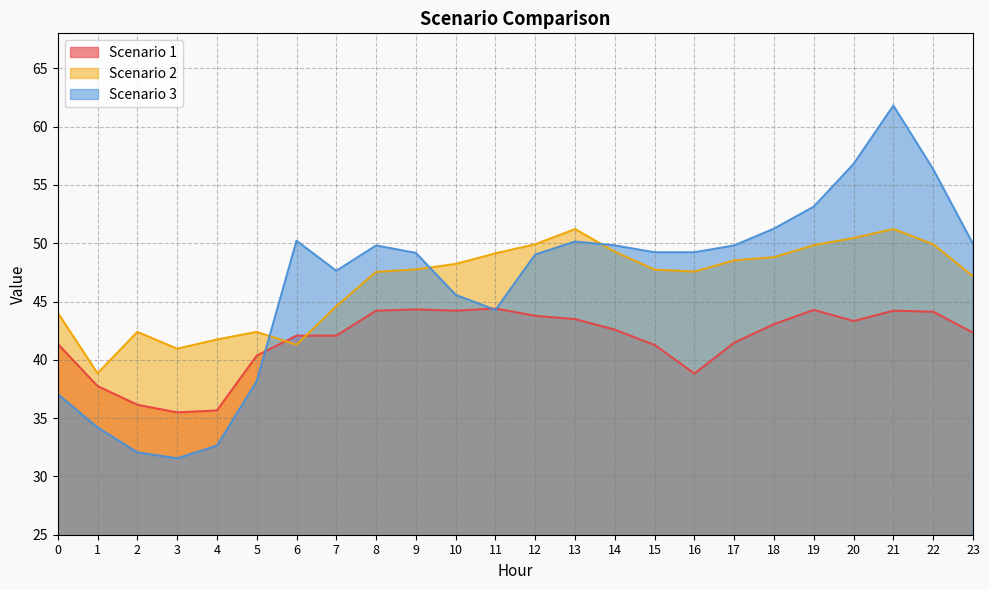

At which label does Scenario 1 reach its peak?

11